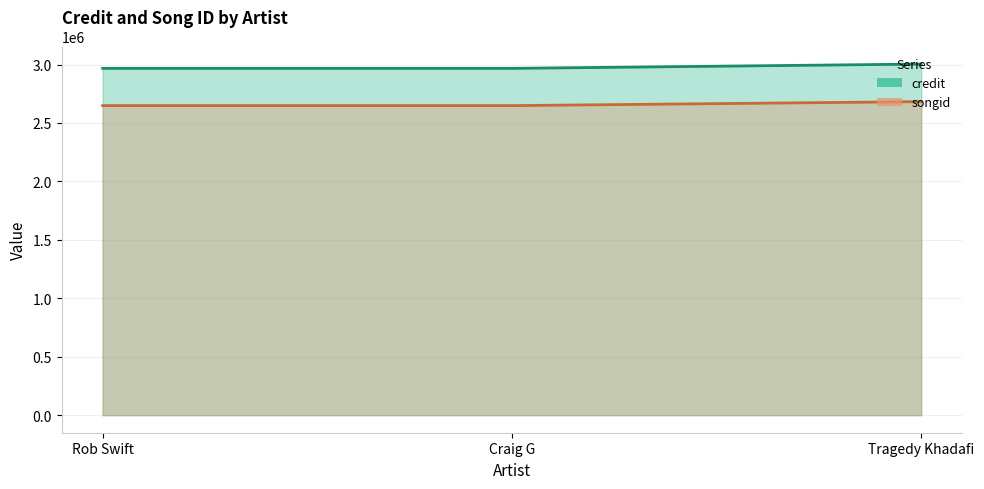

List the series in order of their overall mean, lowest first.

songid, credit